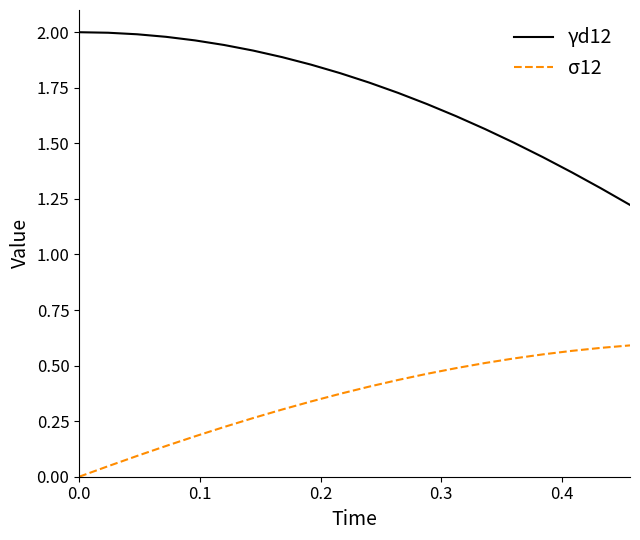

Which series has the largest total across all categories?

γd12